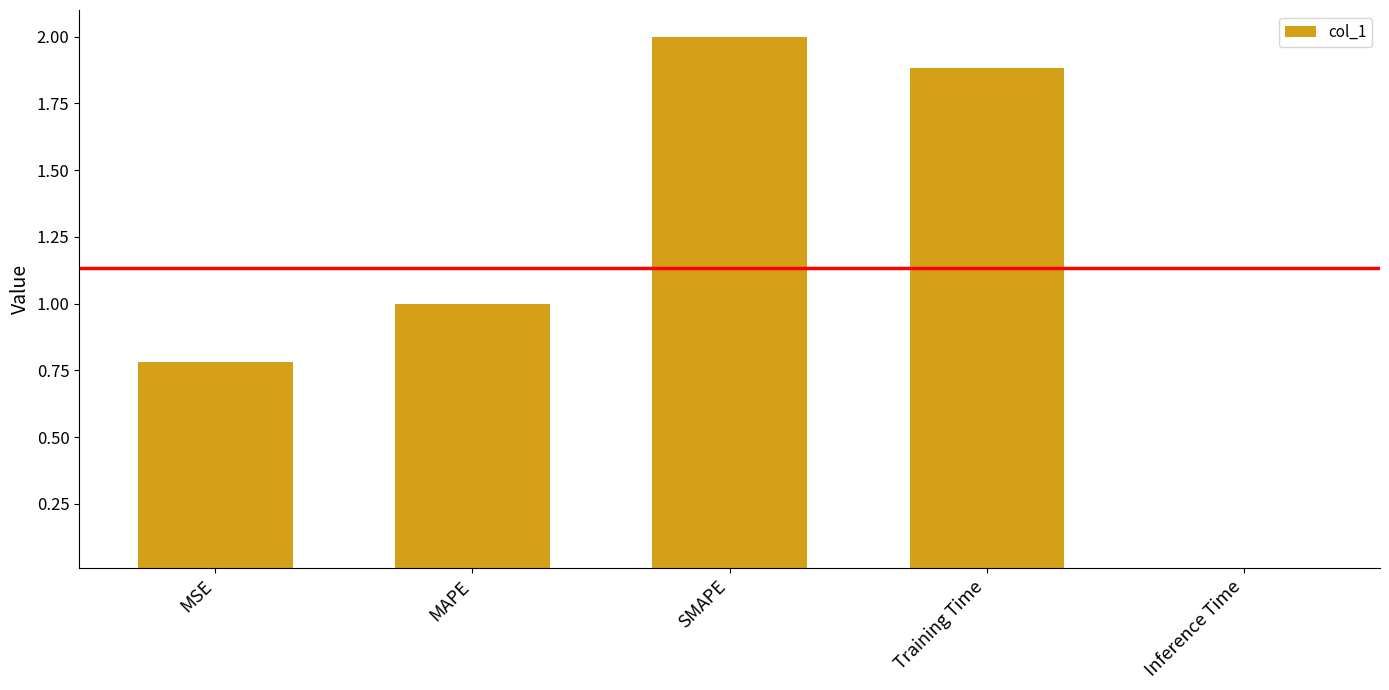

What is the label of the 3rd bar from the right?

SMAPE